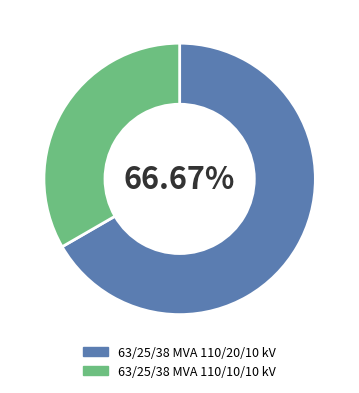

What is the largest slice in the pie chart?

63/25/38 MVA 110/20/10 kV